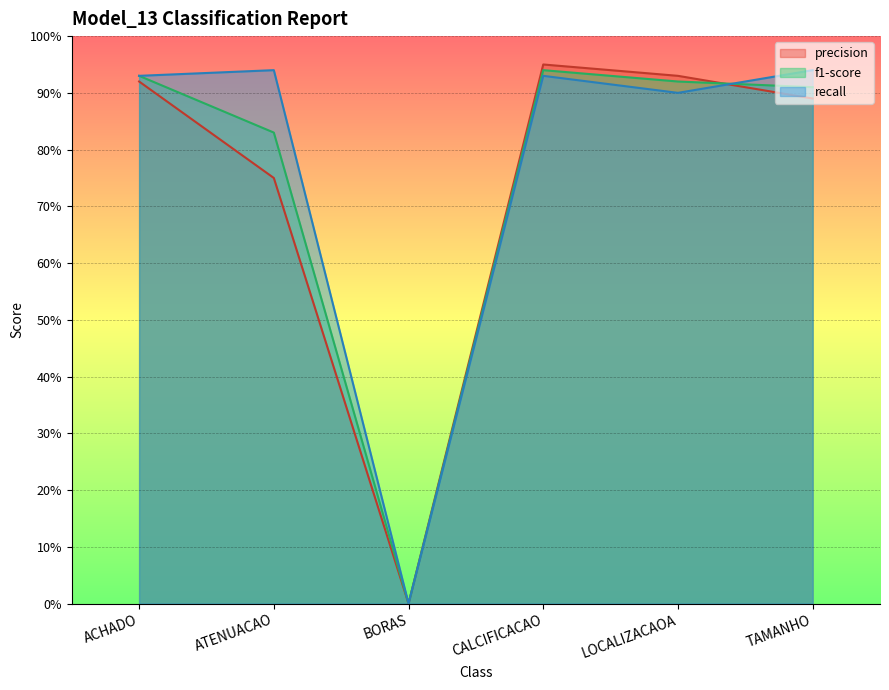

Reading left to right, extract all data points from this chart.

precision: ACHADO=0.9	ATENUACAO=0.8	BORAS=0.0	CALCIFICACAO=0.9	LOCALIZACAOA=0.9	TAMANHO=0.9
f1-score: ACHADO=0.9	ATENUACAO=0.8	BORAS=0.0	CALCIFICACAO=0.9	LOCALIZACAOA=0.9	TAMANHO=0.9
recall: ACHADO=0.9	ATENUACAO=0.9	BORAS=0.0	CALCIFICACAO=0.9	LOCALIZACAOA=0.9	TAMANHO=0.9